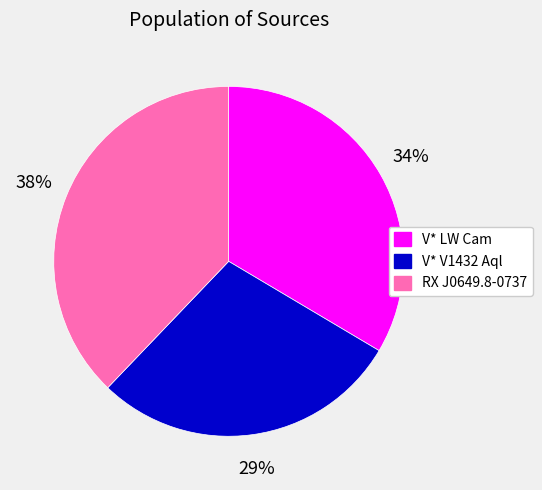

To the nearest percent, what percentage of the pie is V* V1432 Aql?

29%